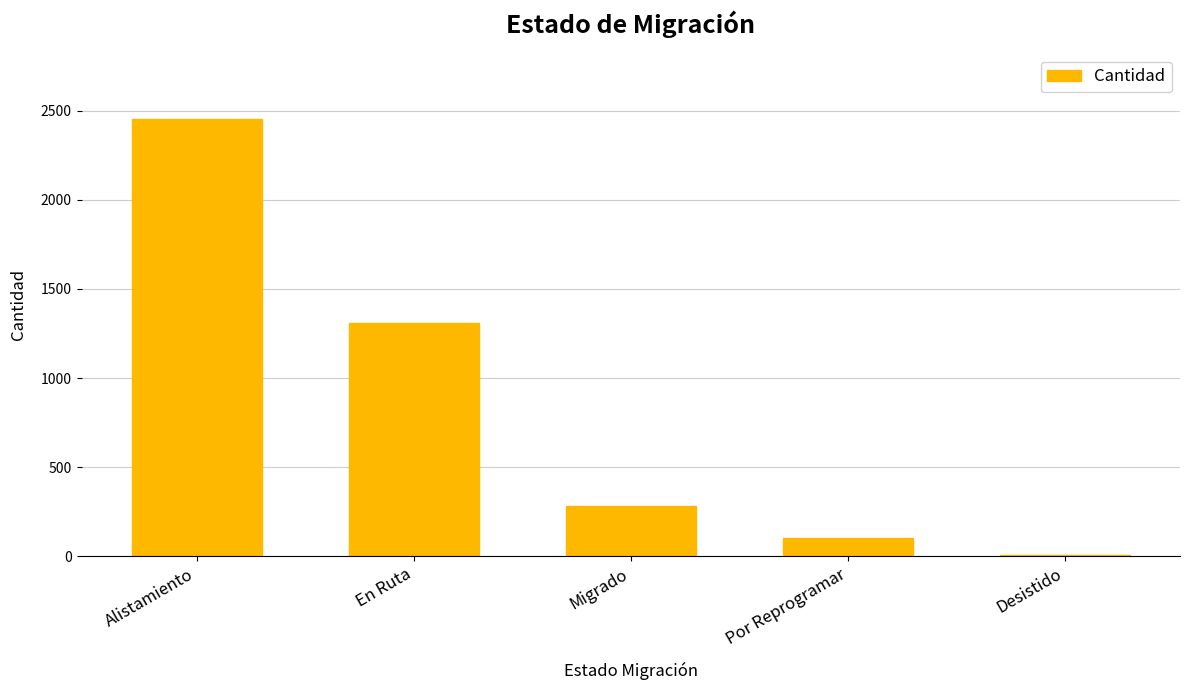

What is the difference between the values at Por Reprogramar and Alistamiento?

2347